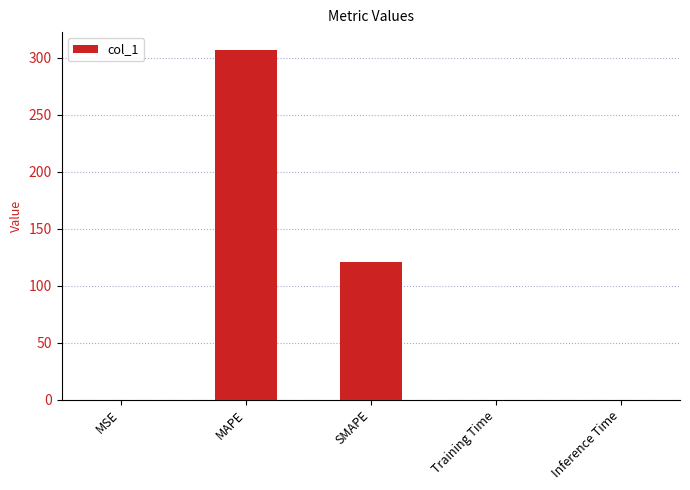

The value at SMAPE is 205.4. True or false?

False